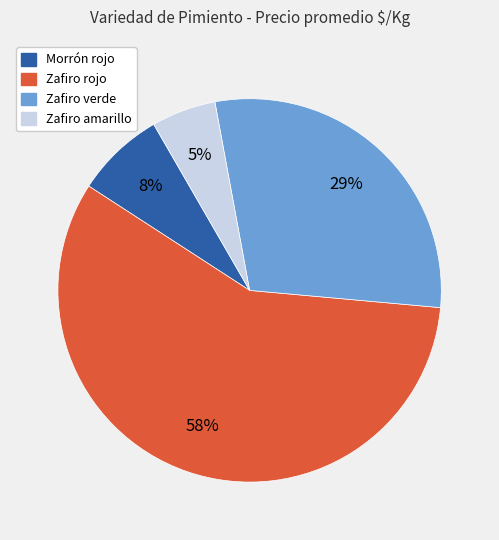

To the nearest percent, what portion does Zafiro amarillo represent?

5%